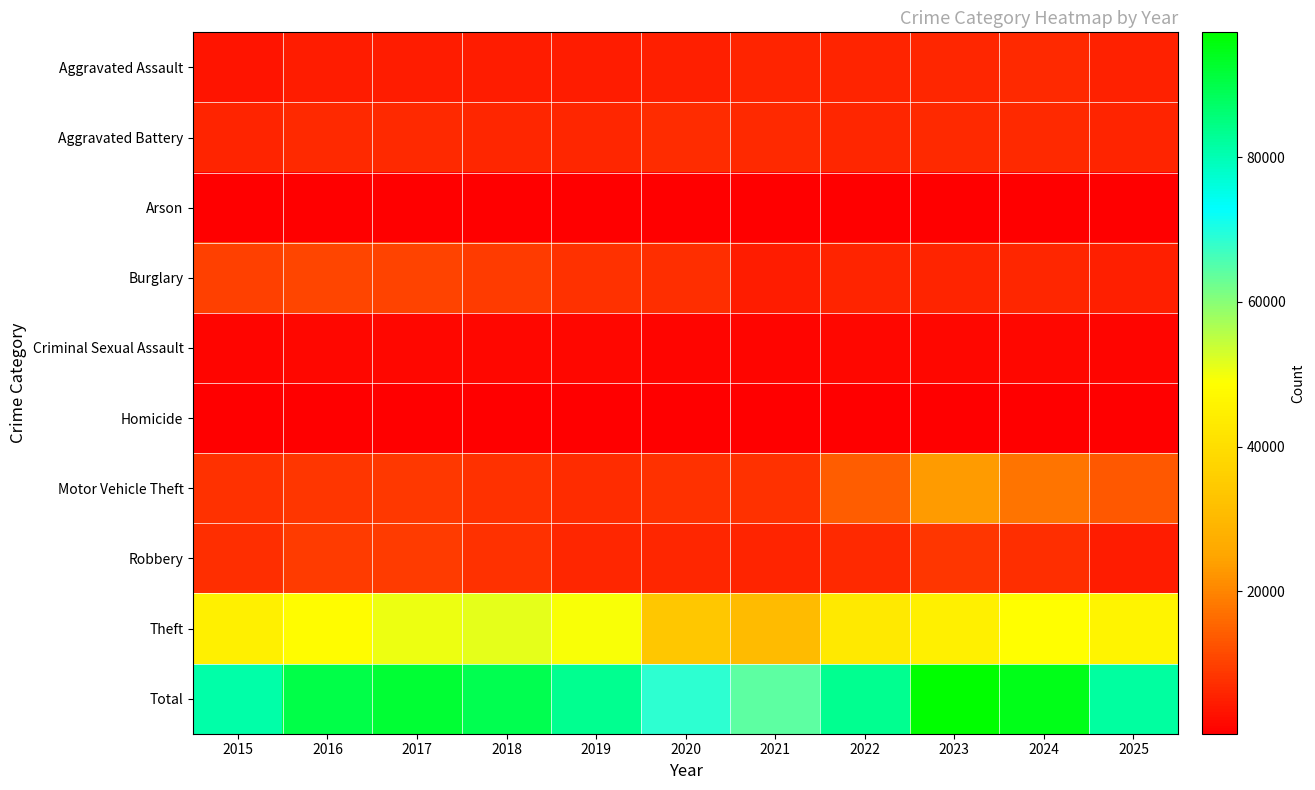

Between 2017 and 2023, which series saw the biggest shift?

Motor Vehicle Theft